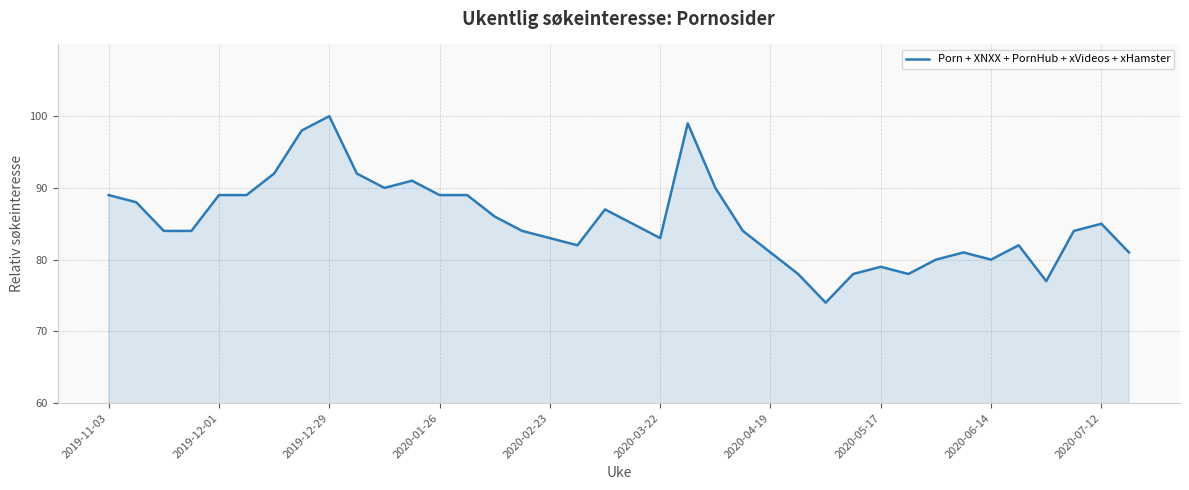

What is the smallest value displayed?

74